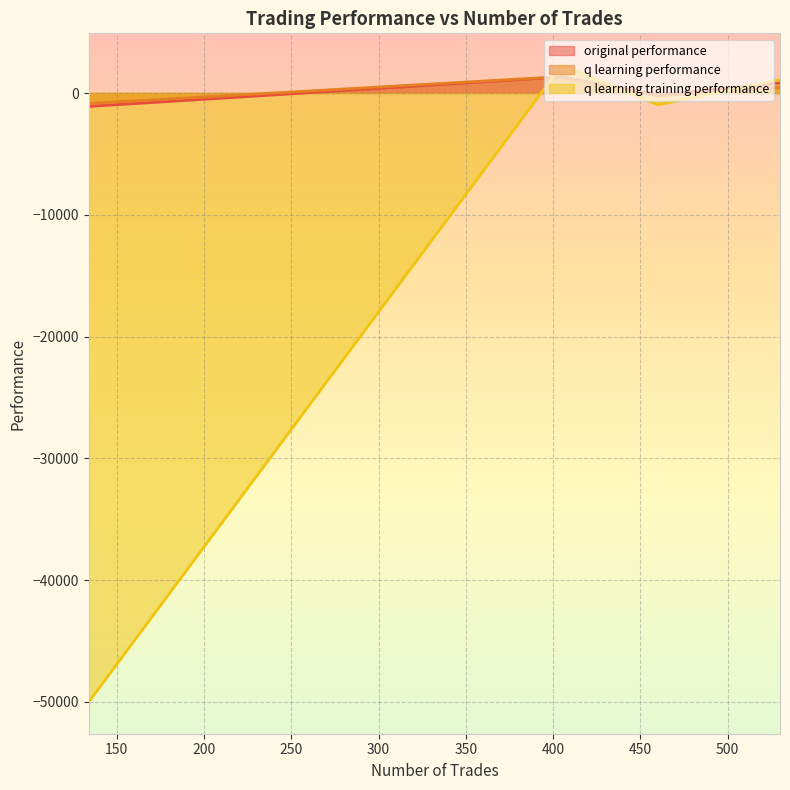

What is the spread (max minus min) of values at 405?

967.4